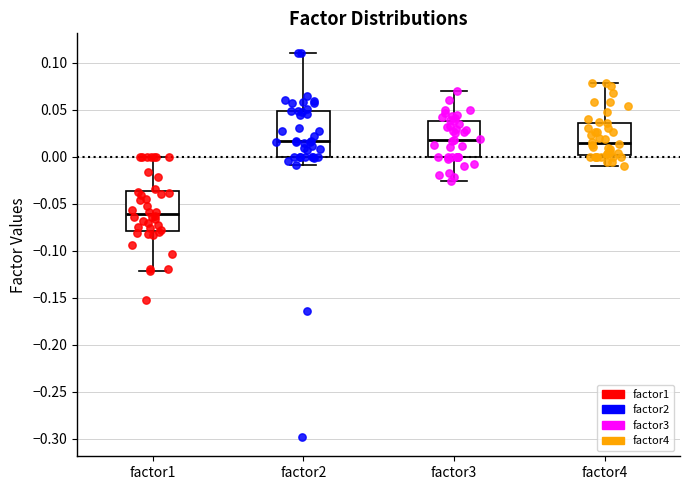

Reading left to right, read every box against the y-axis: the position of its median line, the range the box covers, and the ends of its whiskers. The values are not printed on the chart, so give them approximately, as read against the axis.

factor1: median -0.060, box -0.080 to -0.035, whiskers -0.120 to 0.000
factor2: median 0.015, box 0.000 to 0.050, whiskers -0.010 to 0.110
factor3: median 0.020, box 0.000 to 0.040, whiskers -0.025 to 0.070
factor4: median 0.015, box 0.000 to 0.035, whiskers -0.010 to 0.080